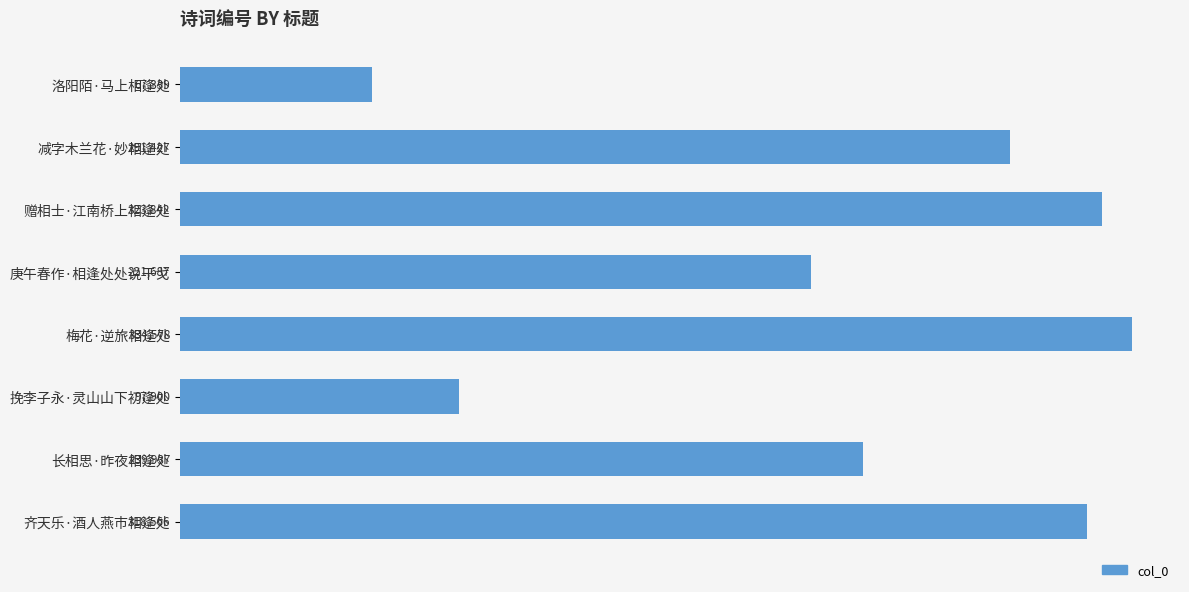

What is the difference between the maximum and minimum values?

267239